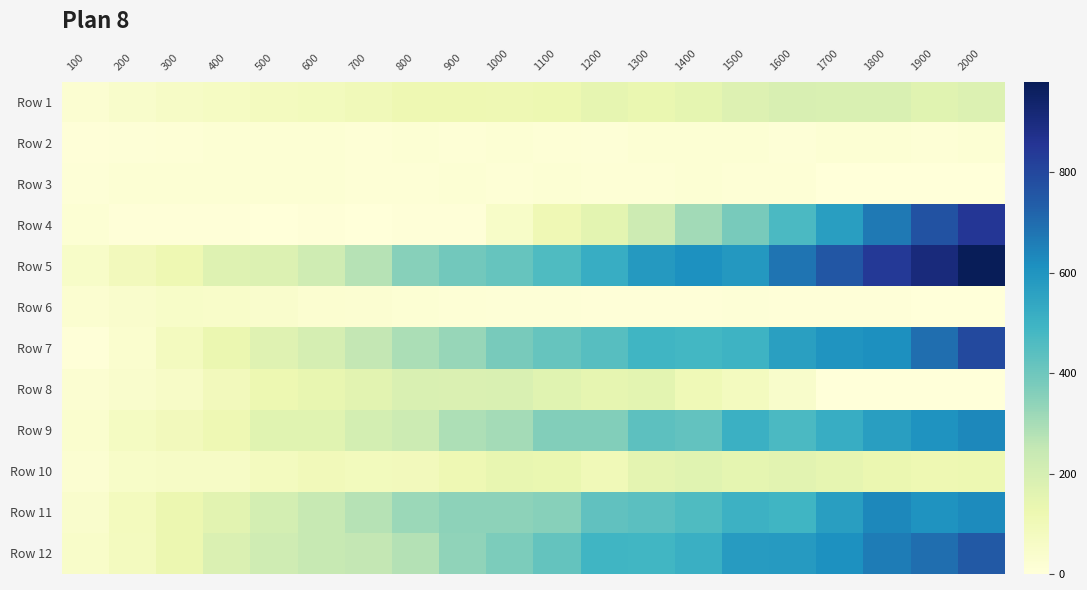

How many data points does each series have?

20